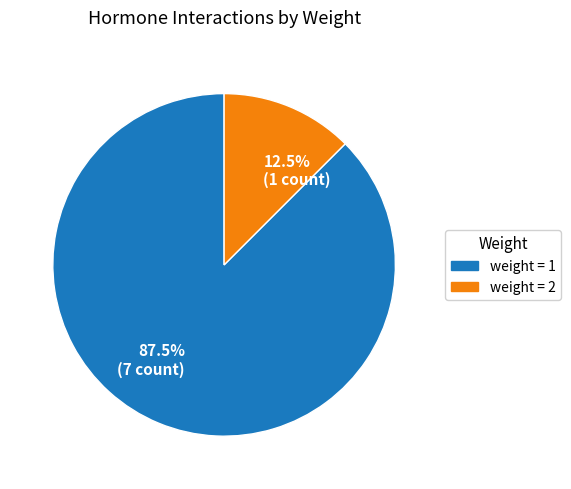

What is the majority slice?

87.5% (7 count)